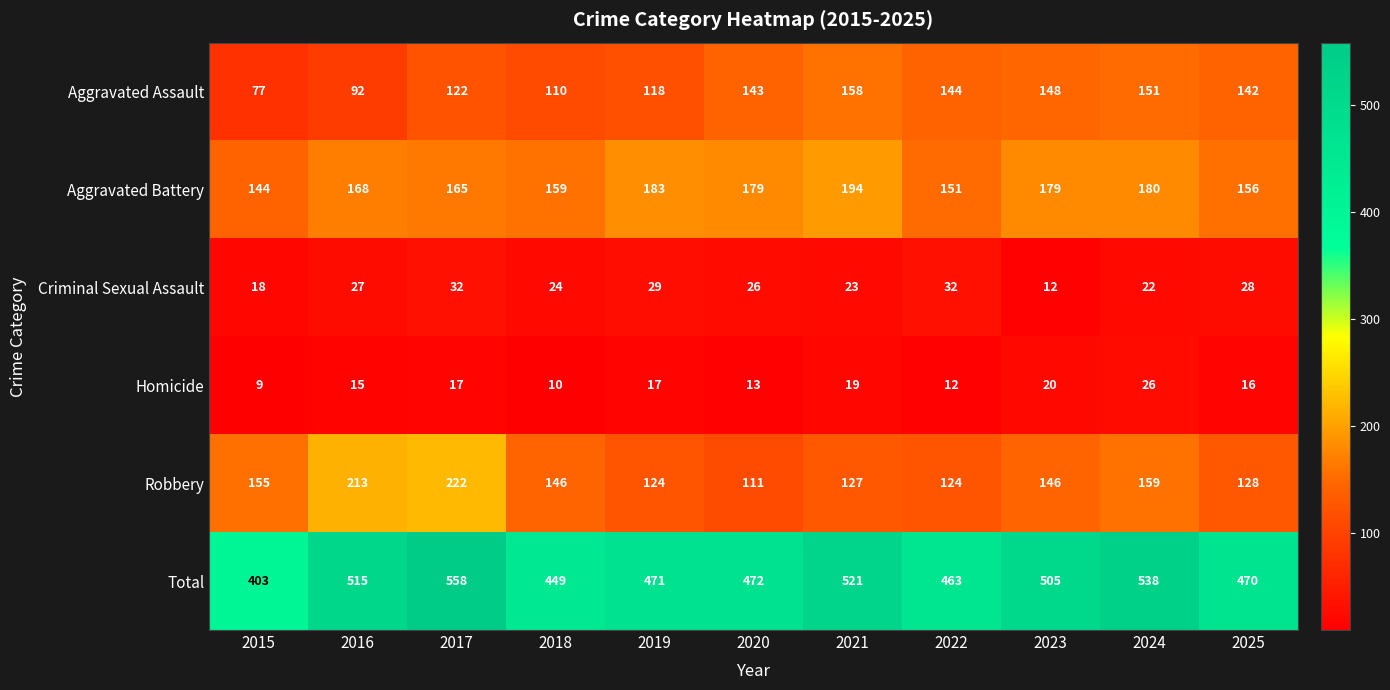

Where is Criminal Sexual Assault nearest to the value 22?

2024